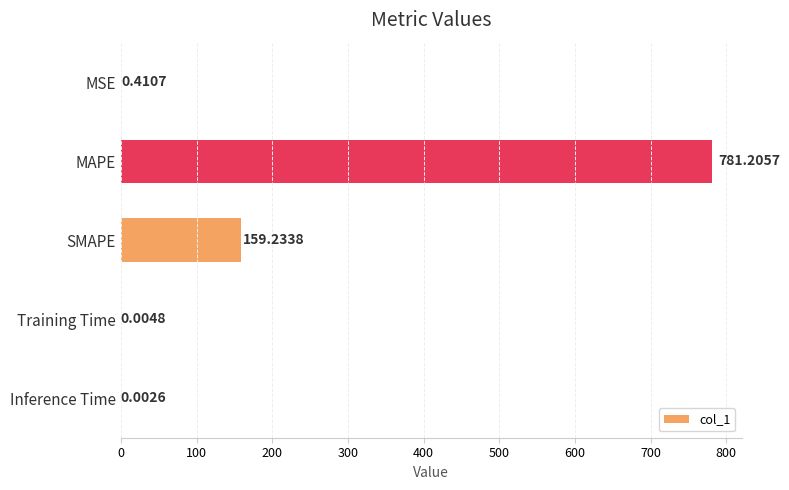

What is the change in value from MAPE to SMAPE?

-622.0